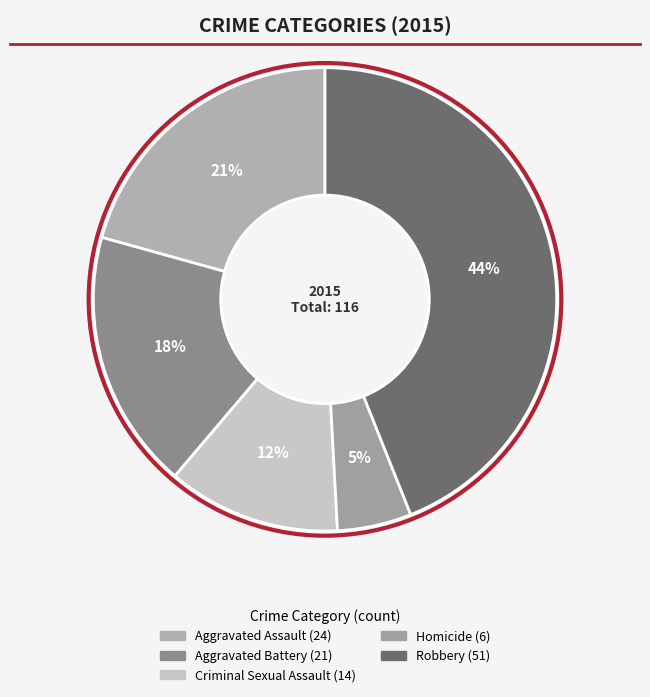

To the nearest percent, what portion does Robbery represent?

44%